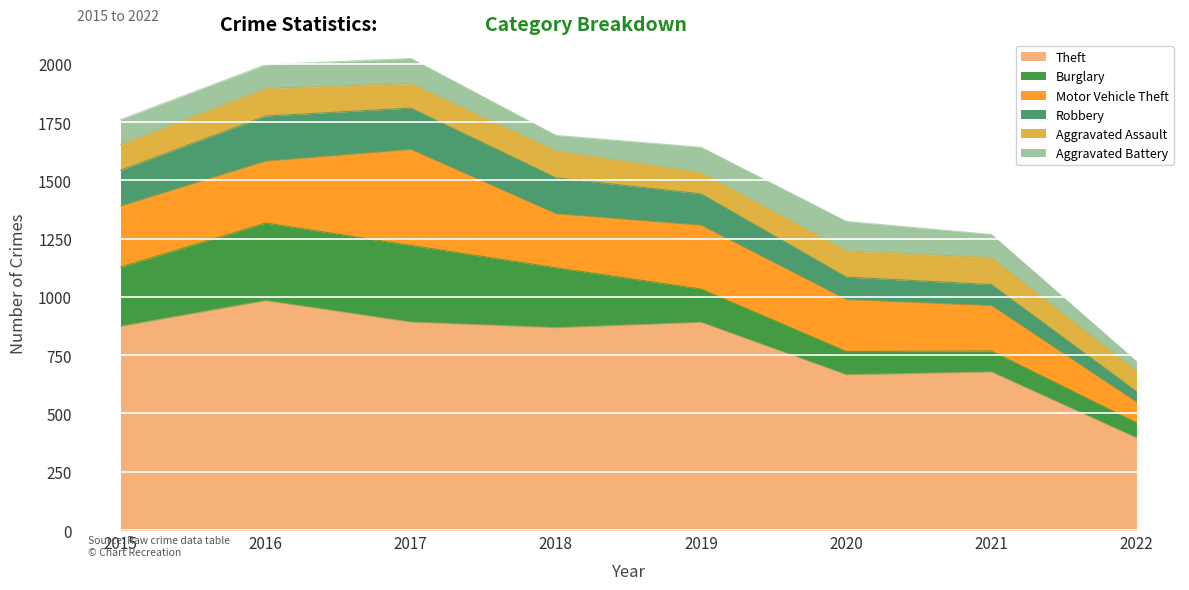

Reading left to right, transcribe all the data shown in this chart.

Theft: 2015=874	2016=984	2017=892	2018=868	2019=891	2020=666	2021=678	2022=395
Burglary: 2015=254	2016=333	2017=329	2018=257	2019=143	2020=100	2021=90	2022=65
Motor Vehicle Theft: 2015=261	2016=265	2017=411	2018=231	2019=273	2020=222	2021=194	2022=88
Robbery: 2015=154	2016=194	2017=178	2018=155	2019=135	2020=97	2021=91	2022=46
Aggravated Assault: 2015=110	2016=118	2017=105	2018=115	2019=92	2020=113	2021=115	2022=87
Aggravated Battery: 2015=108	2016=102	2017=108	2018=67	2019=108	2020=126	2021=100	2022=42